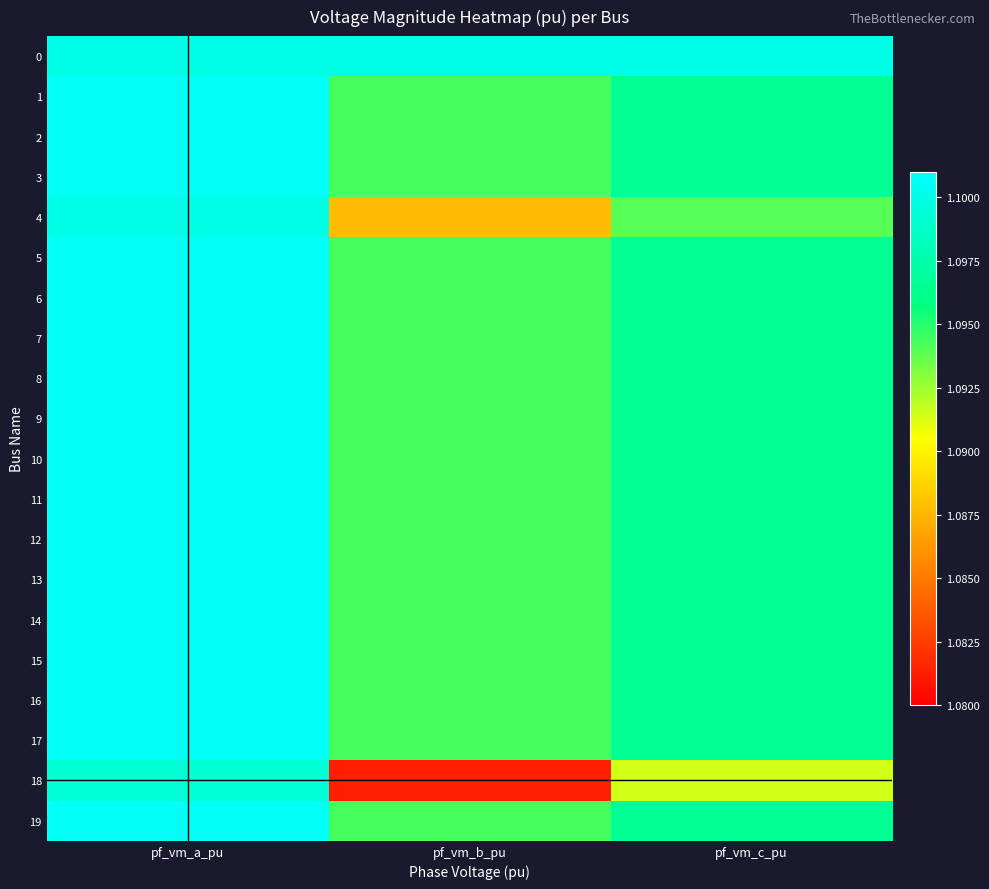

Which series has the widest spread of values?

18